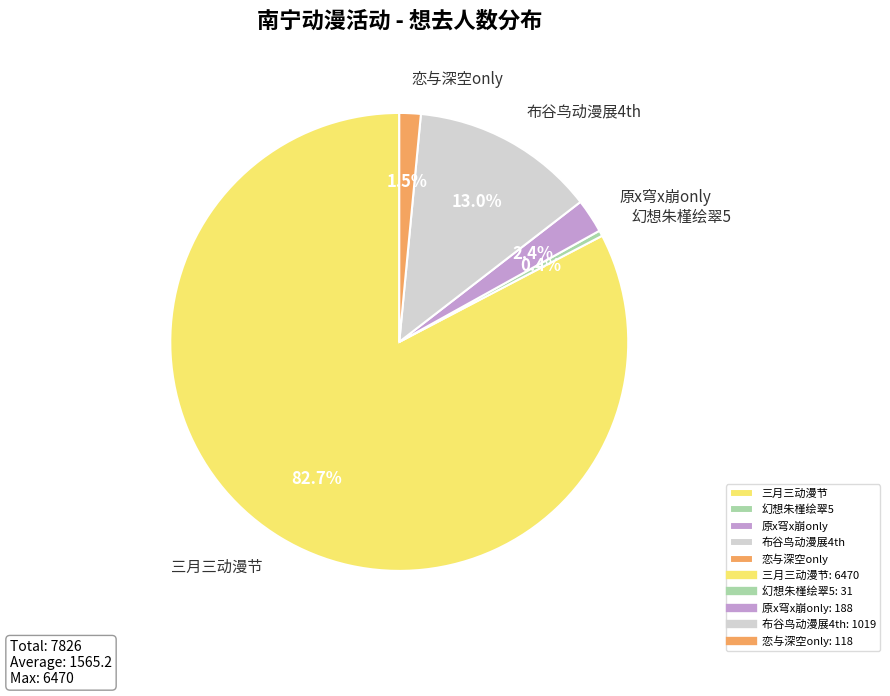

Which has a higher value, 幻想朱槿绘翠5 or 布谷鸟动漫展4th?

布谷鸟动漫展4th